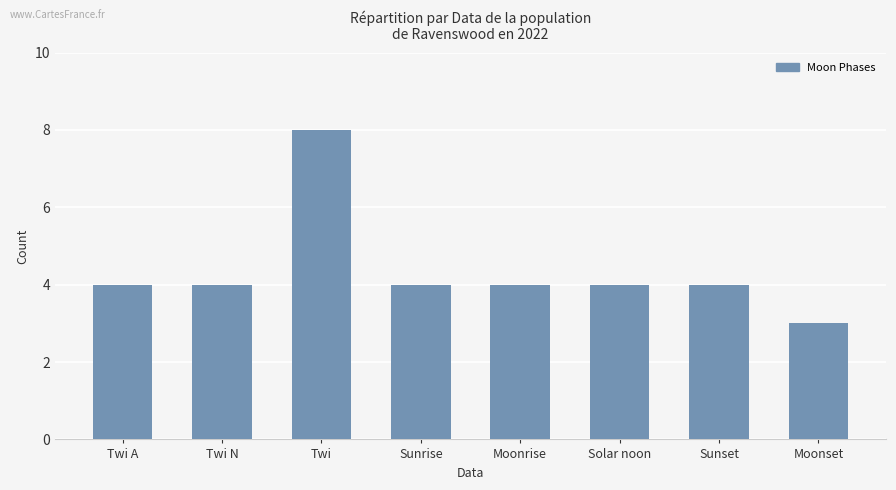

What is the minimum value shown in the chart?

3